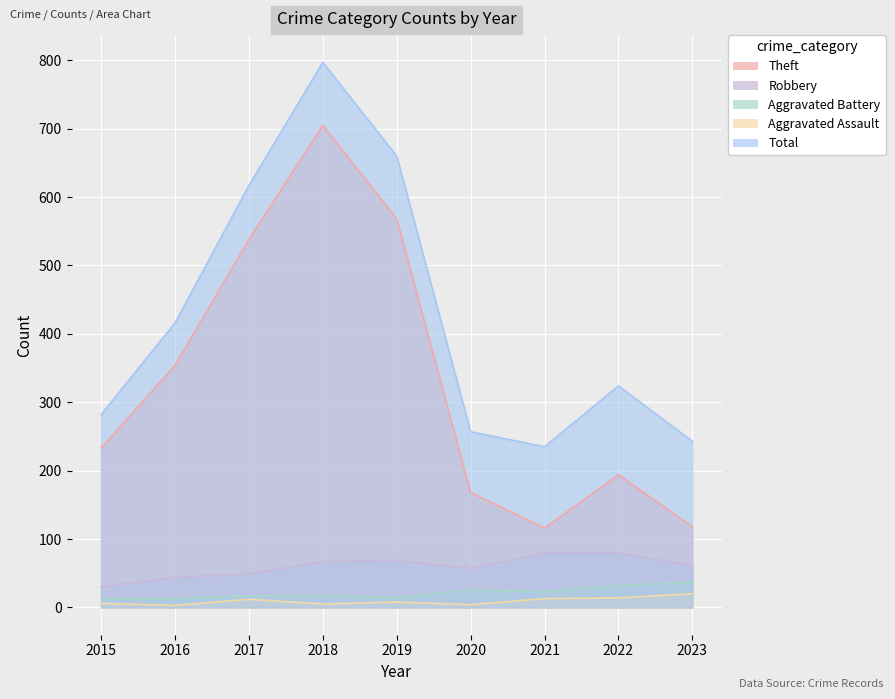

At how many categories does at least one series exceed 345?

4